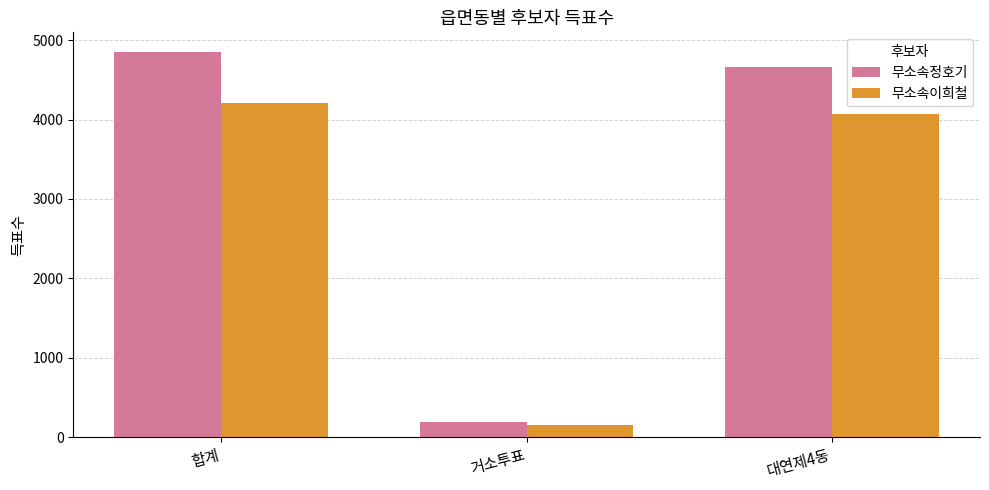

What is the difference between the highest and lowest values at 합계?

643